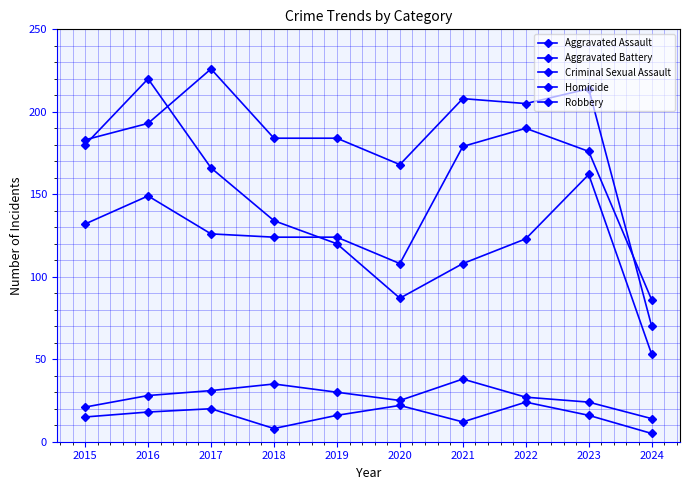

Reading right to left, transcribe all the data shown in this chart.

Aggravated Assault: 2024=86	2023=176	2022=190	2021=179	2020=108	2019=124	2018=124	2017=126	2016=149	2015=132
Aggravated Battery: 2024=70	2023=214	2022=205	2021=208	2020=168	2019=184	2018=184	2017=226	2016=193	2015=183
Criminal Sexual Assault: 2024=14	2023=24	2022=27	2021=38	2020=25	2019=30	2018=35	2017=31	2016=28	2015=21
Homicide: 2024=5	2023=16	2022=24	2021=12	2020=22	2019=16	2018=8	2017=20	2016=18	2015=15
Robbery: 2024=53	2023=162	2022=123	2021=108	2020=87	2019=120	2018=134	2017=166	2016=220	2015=180